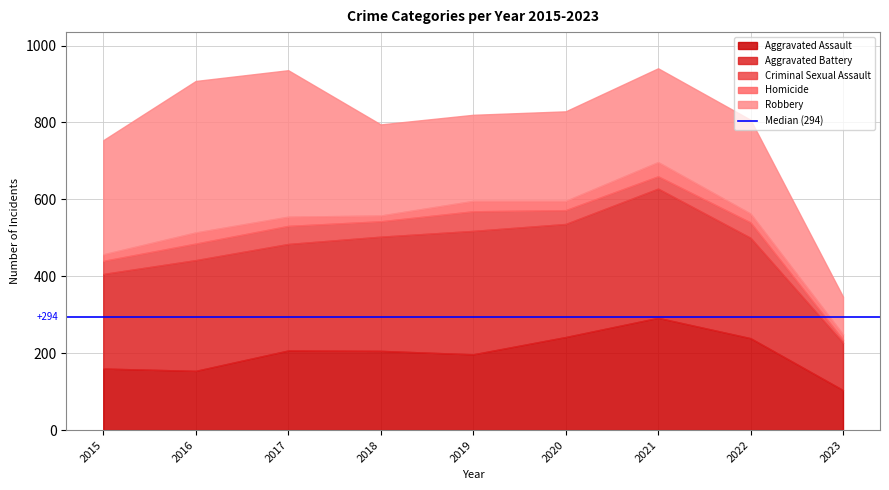

Rank the categories by Robbery value from lowest to highest.

2023, 2019, 2020, 2018, 2021, 2022, 2015, 2017, 2016